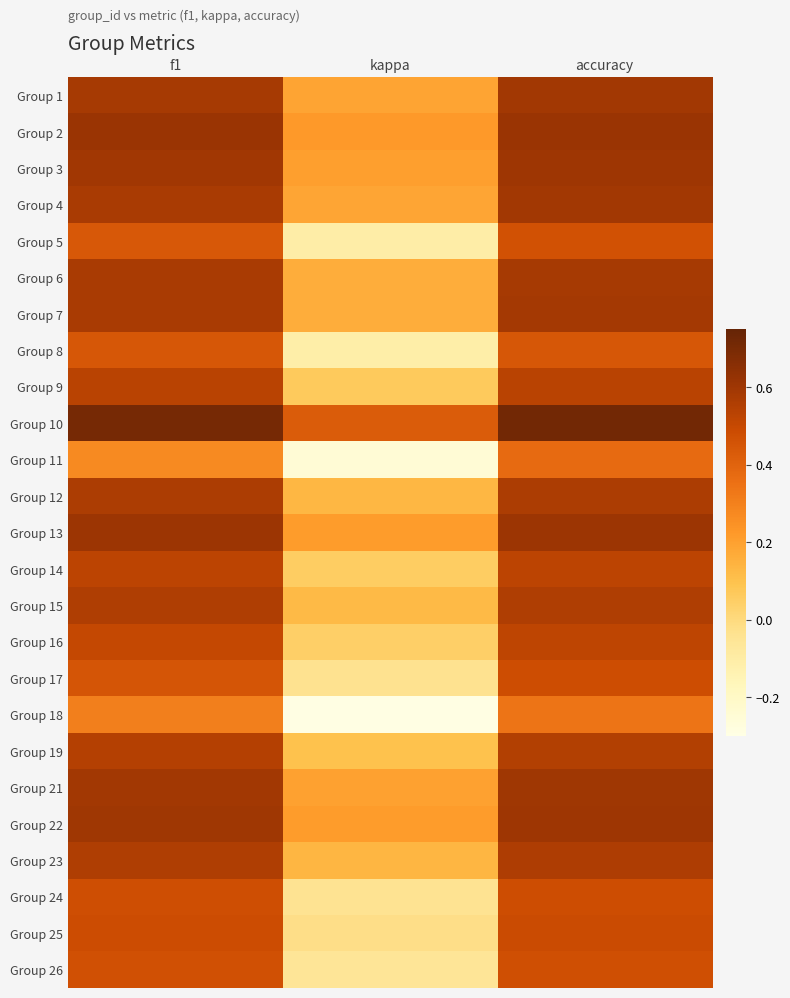

What is the total value across all series at accuracy?

13.5